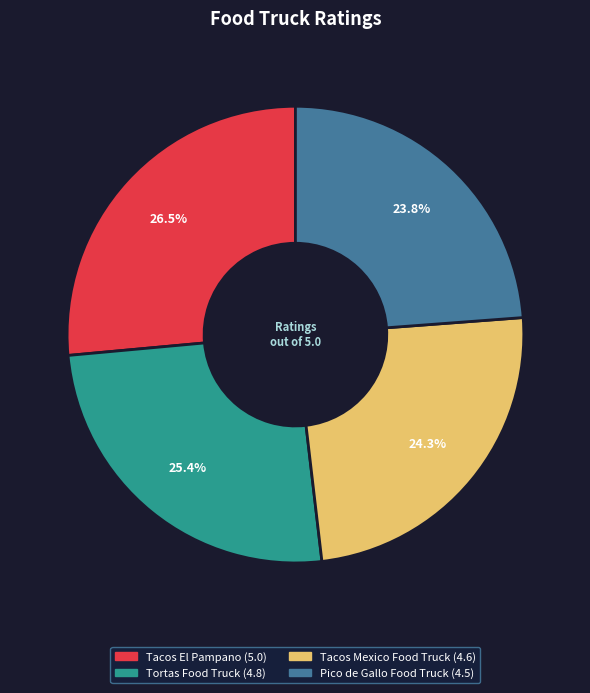

Is there any slice that represents more than half of the pie?

No